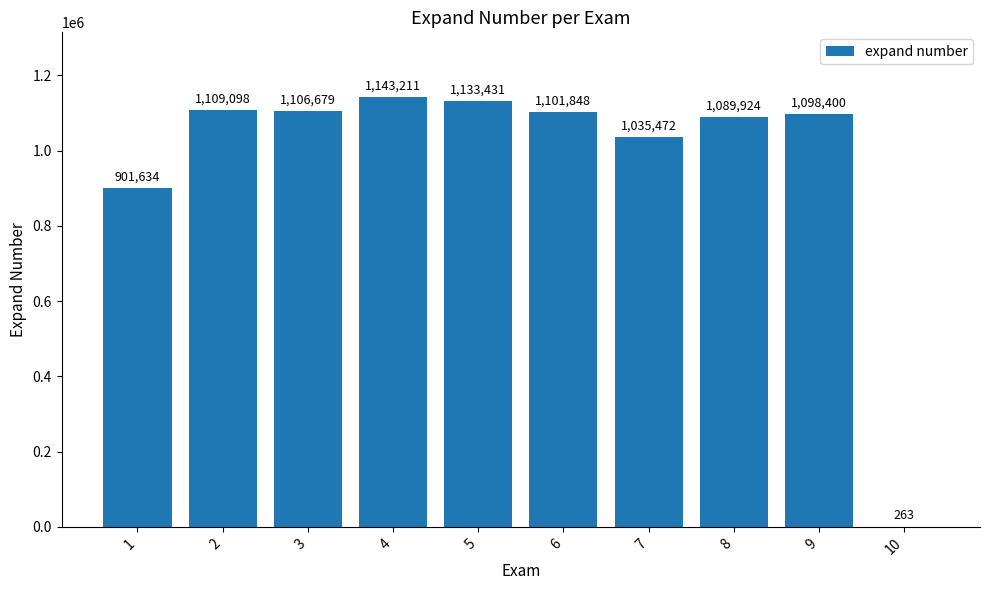

What is the sum of the values at 2 and 9?

2207498